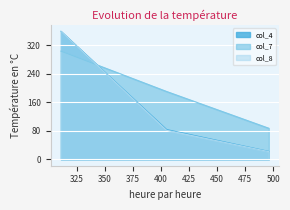

What is the greatest value displayed?

358.4